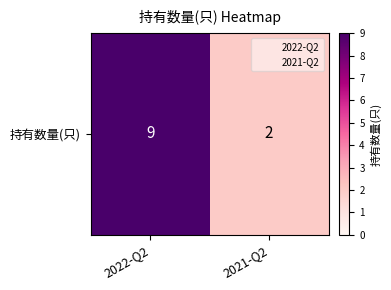

Which category has the highest value across all series?

2022-Q2